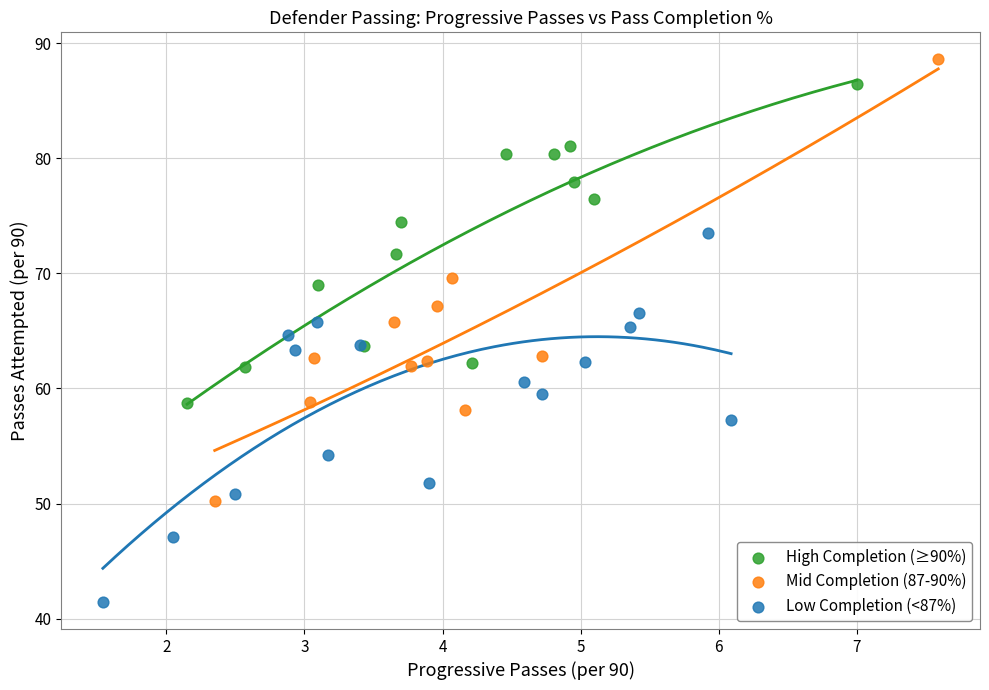

Which series reaches the maximum Y coordinate?

Mid Completion (87-90%)